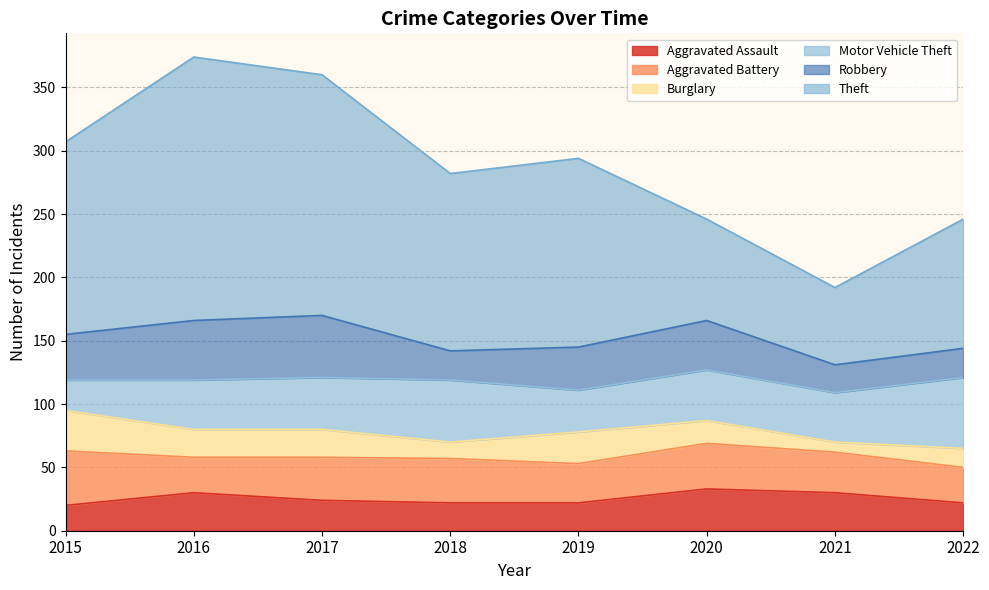

Does the chart have visible grid lines?

Yes